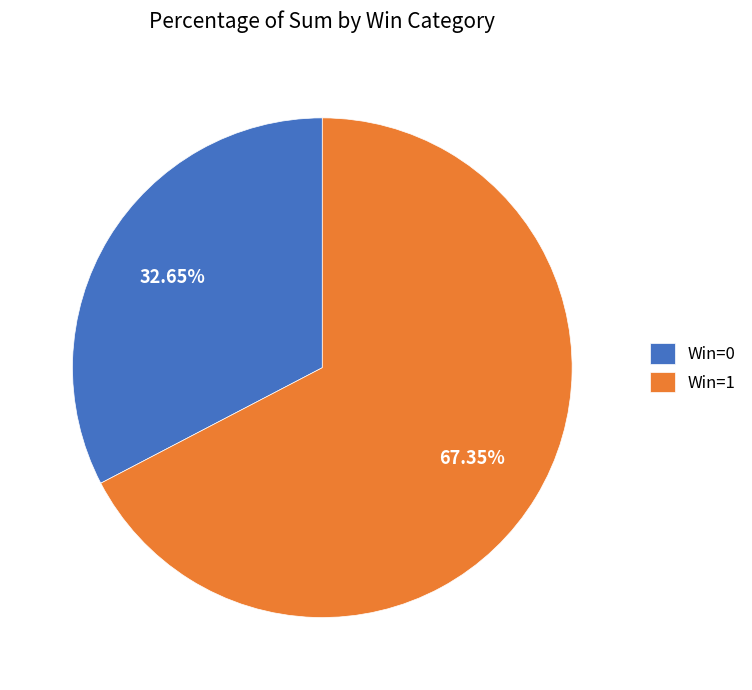

Is there a majority slice in this chart?

Yes